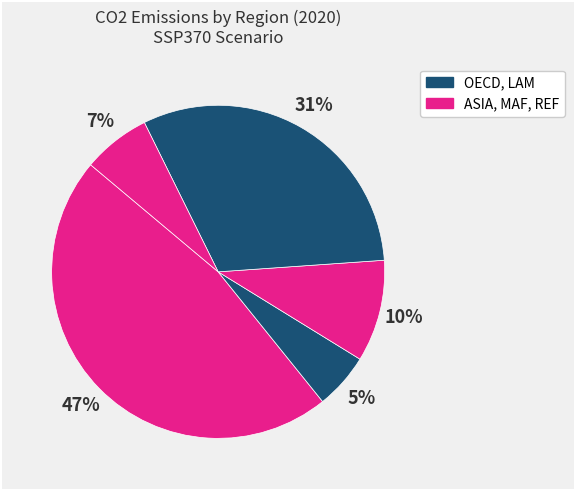

Count the number of slices in the pie.

5